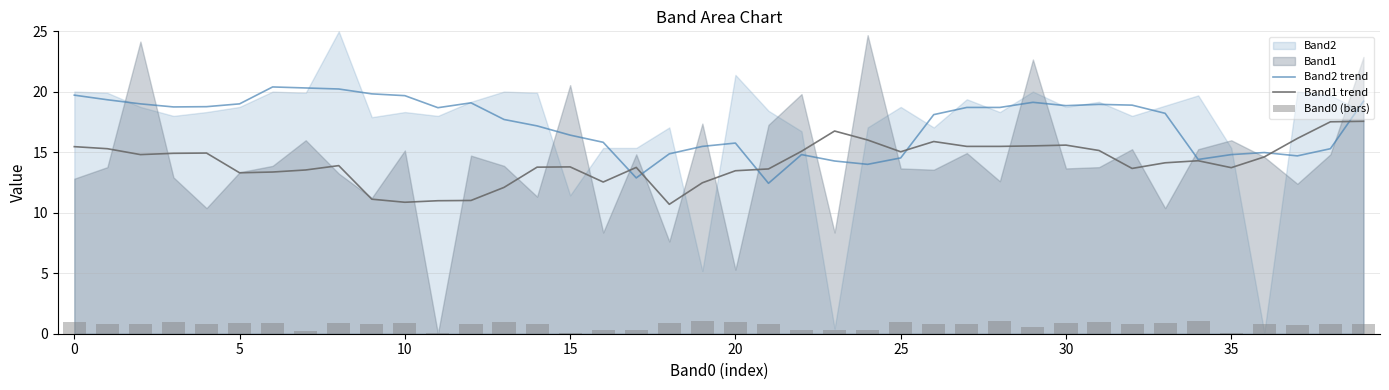

What is the label of the 22nd bar from the right?

18